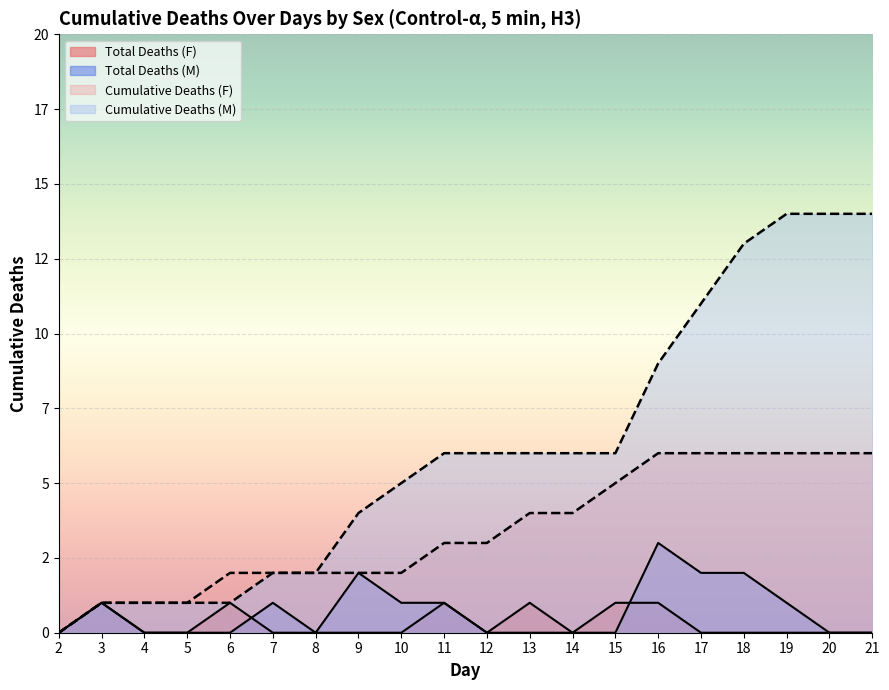

Reading left to right, what are all the values shown in this chart?

Total Deaths (F): 2=0	3=1	4=0	5=0	6=1	7=0	8=0	9=0	10=0	11=1	12=0	13=1	14=0	15=1	16=1	17=0	18=0	19=0	20=0	21=0
Total Deaths (M): 2=0	3=1	4=0	5=0	6=0	7=1	8=0	9=2	10=1	11=1	12=0	13=0	14=0	15=0	16=3	17=2	18=2	19=1	20=0	21=0
Cumulative Deaths (F): 2=0	3=1	4=1	5=1	6=2	7=2	8=2	9=2	10=2	11=3	12=3	13=4	14=4	15=5	16=6	17=6	18=6	19=6	20=6	21=6
Cumulative Deaths (M): 2=0	3=1	4=1	5=1	6=1	7=2	8=2	9=4	10=5	11=6	12=6	13=6	14=6	15=6	16=9	17=11	18=13	19=14	20=14	21=14